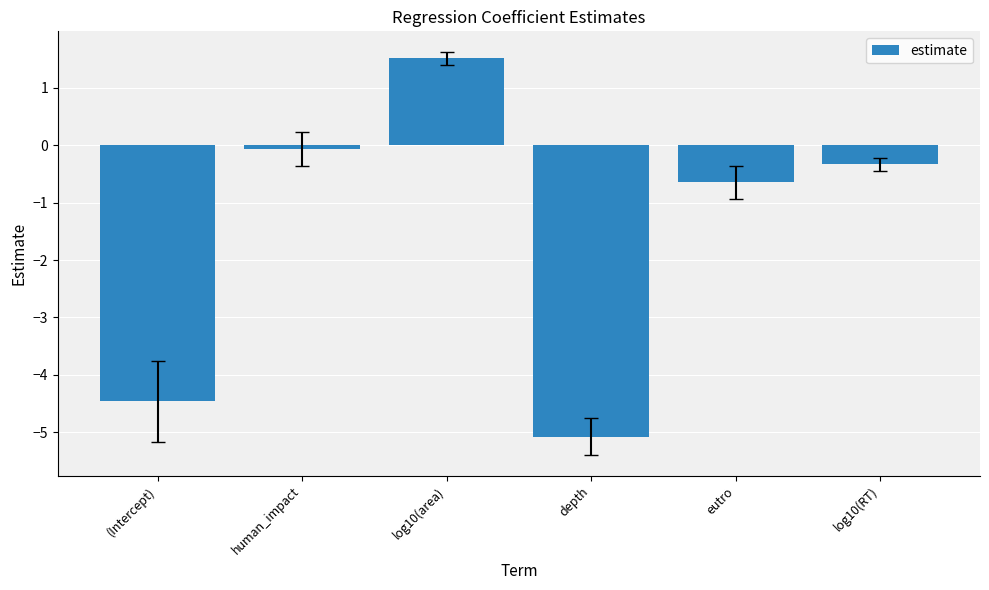

What is the label of the 6th bar from the right?

(Intercept)